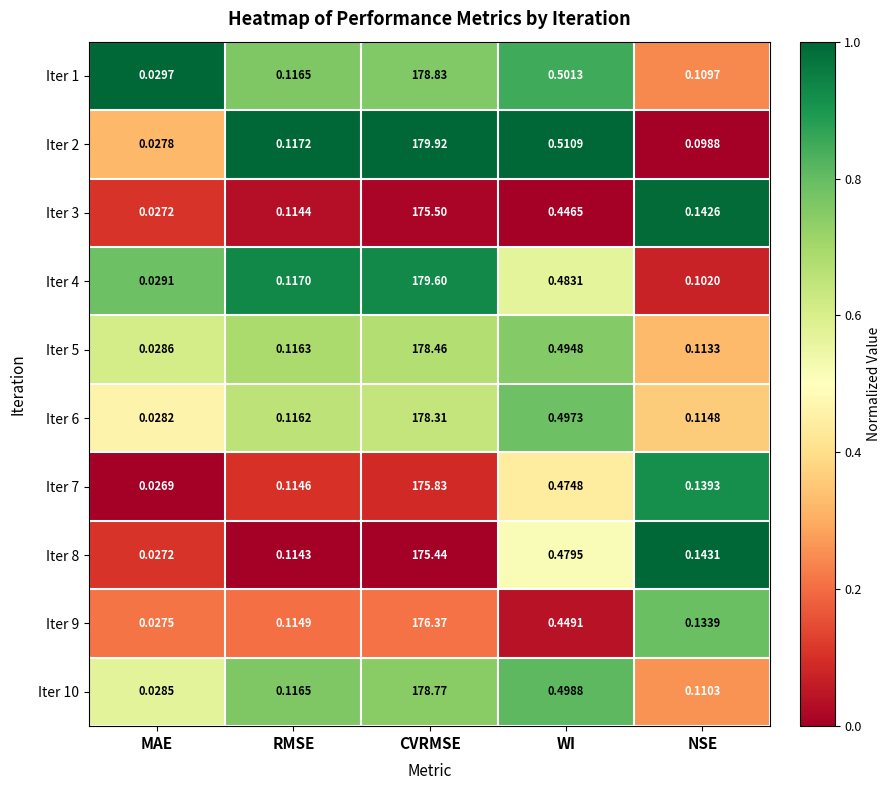

Which category has the lowest value across all series?

MAE